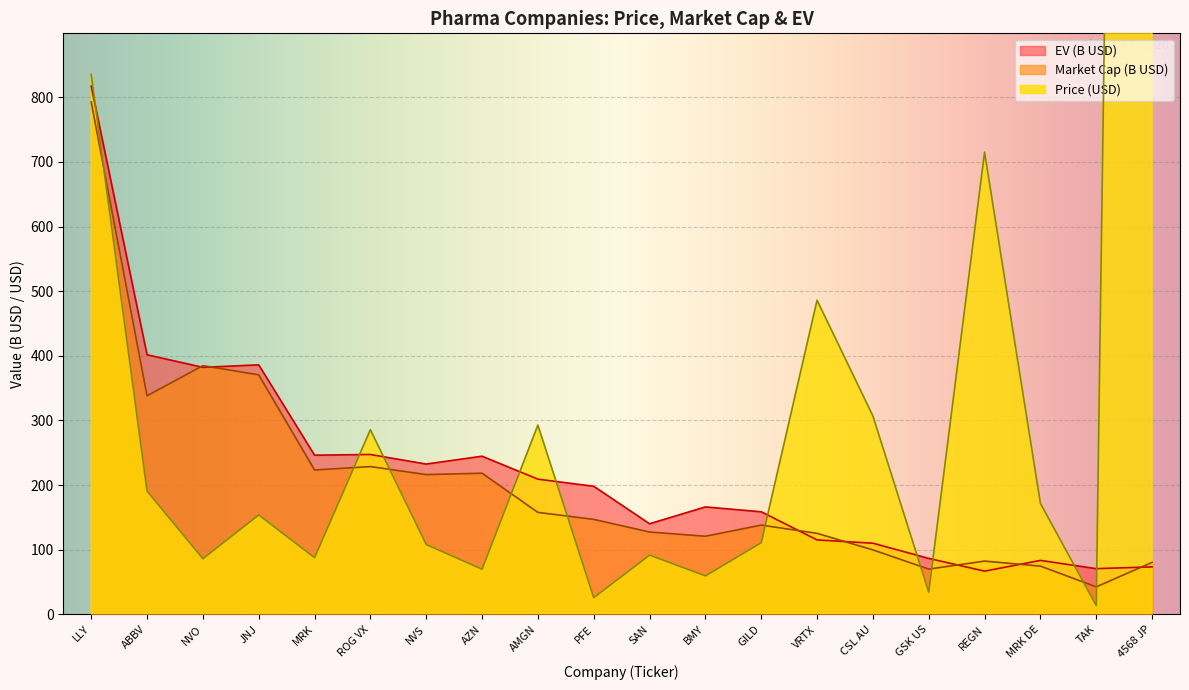

What is the value of the Price point at the 11th from the left?

91.8